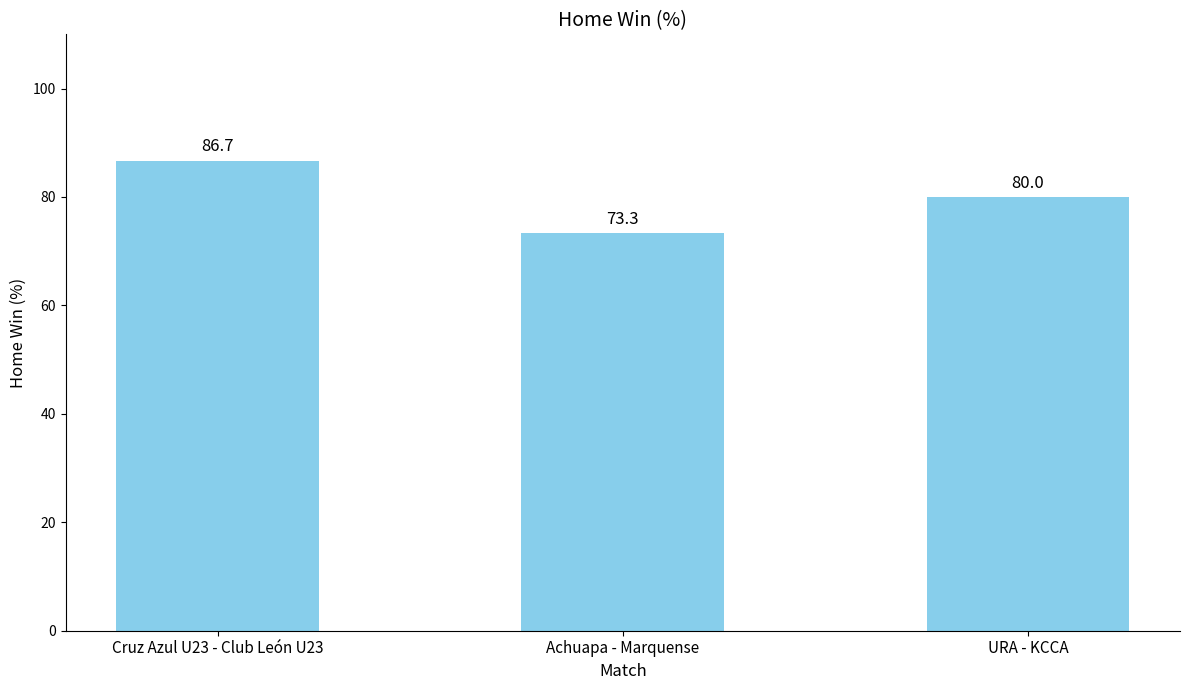

Count the number of categories in the chart.

3